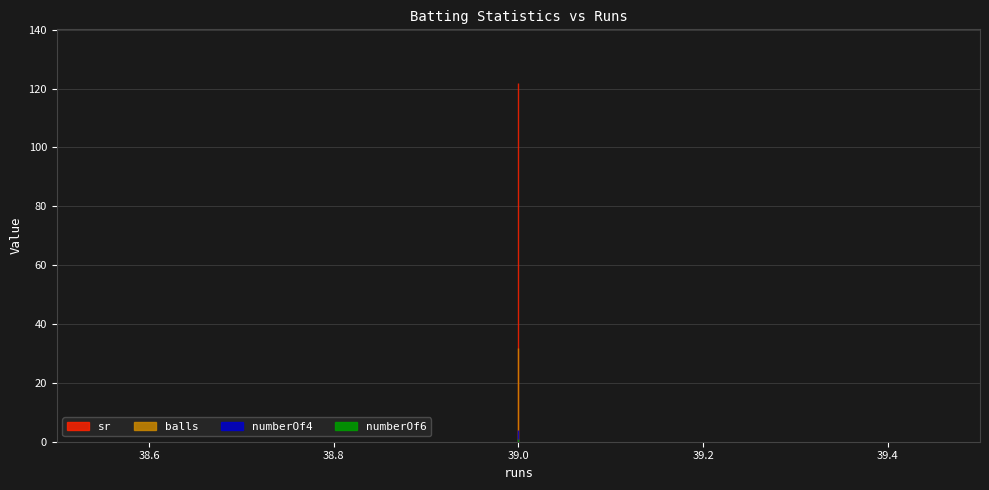

What are all the series names shown in the legend?

balls, numberOf4, numberOf6, sr